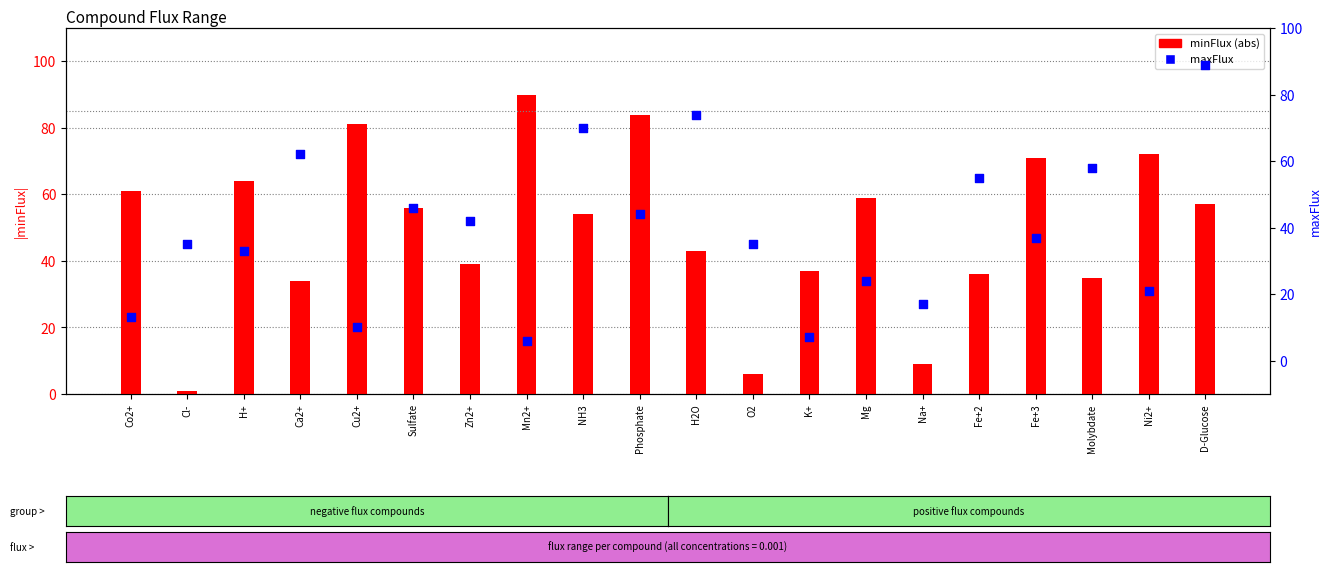

Which series reaches the maximum Y coordinate?

minFlux (abs)